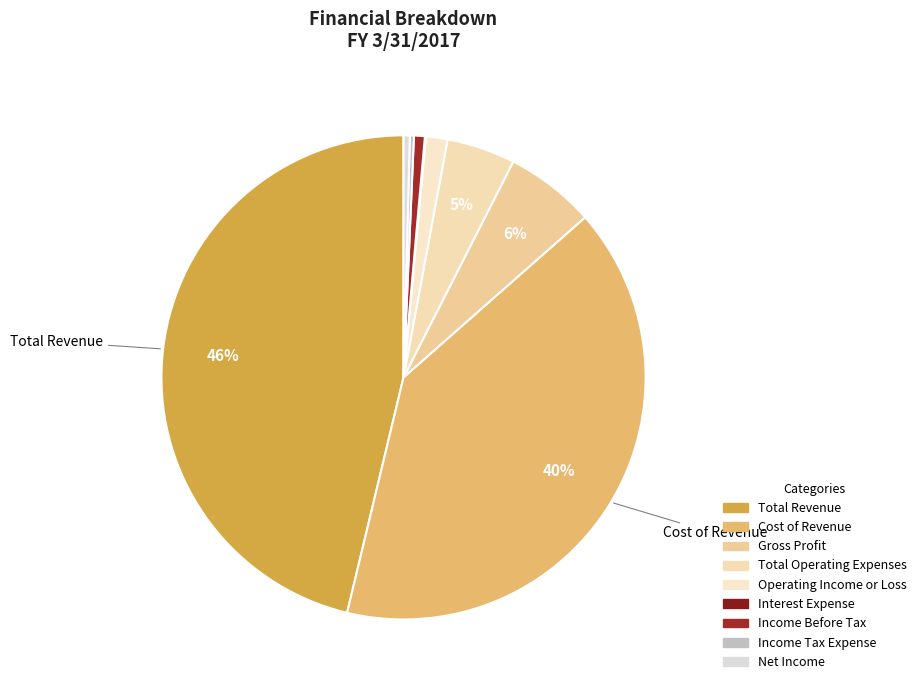

To the nearest percent, what is the difference between the largest and smallest slice percentages?

46%